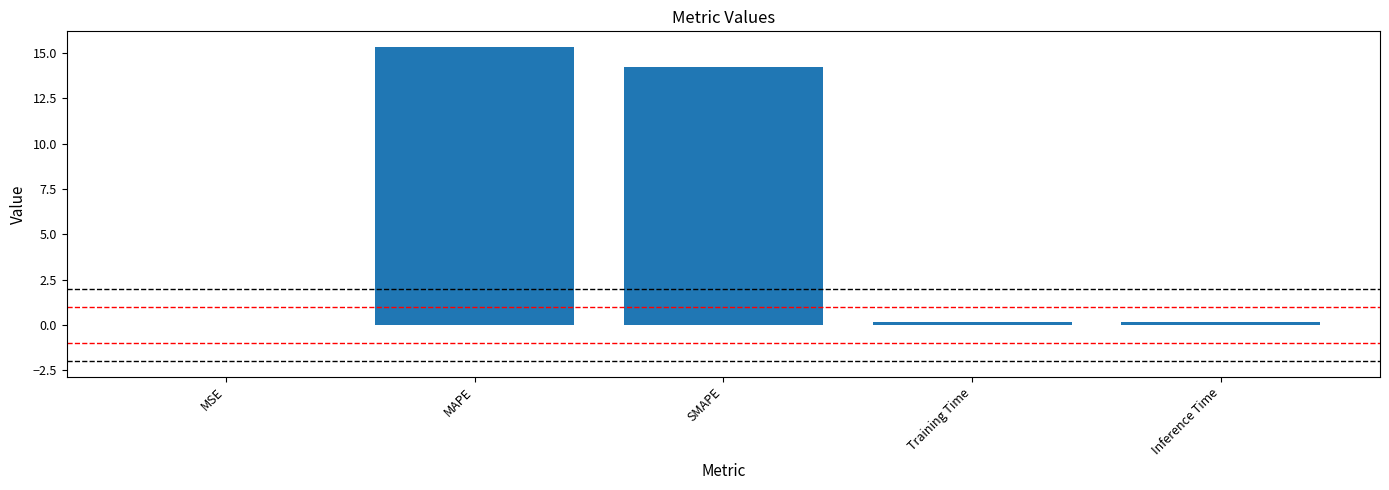

What is the average value?

6.0